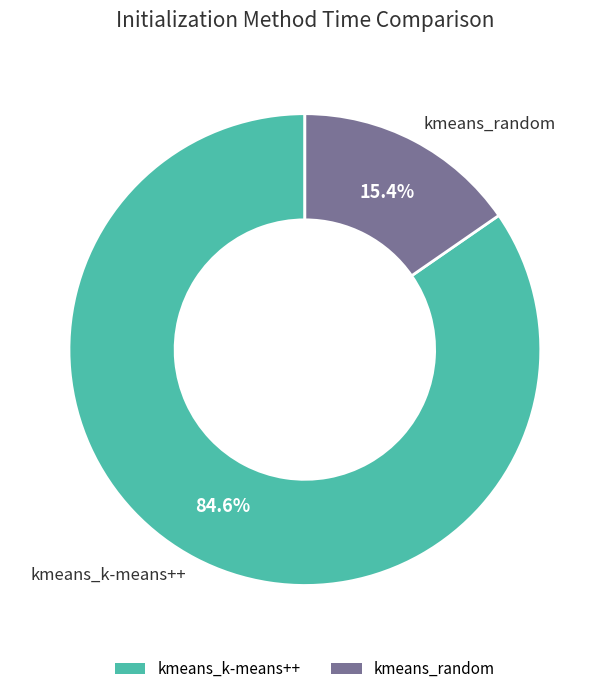

What is the largest slice in the pie chart?

kmeans_k-means++